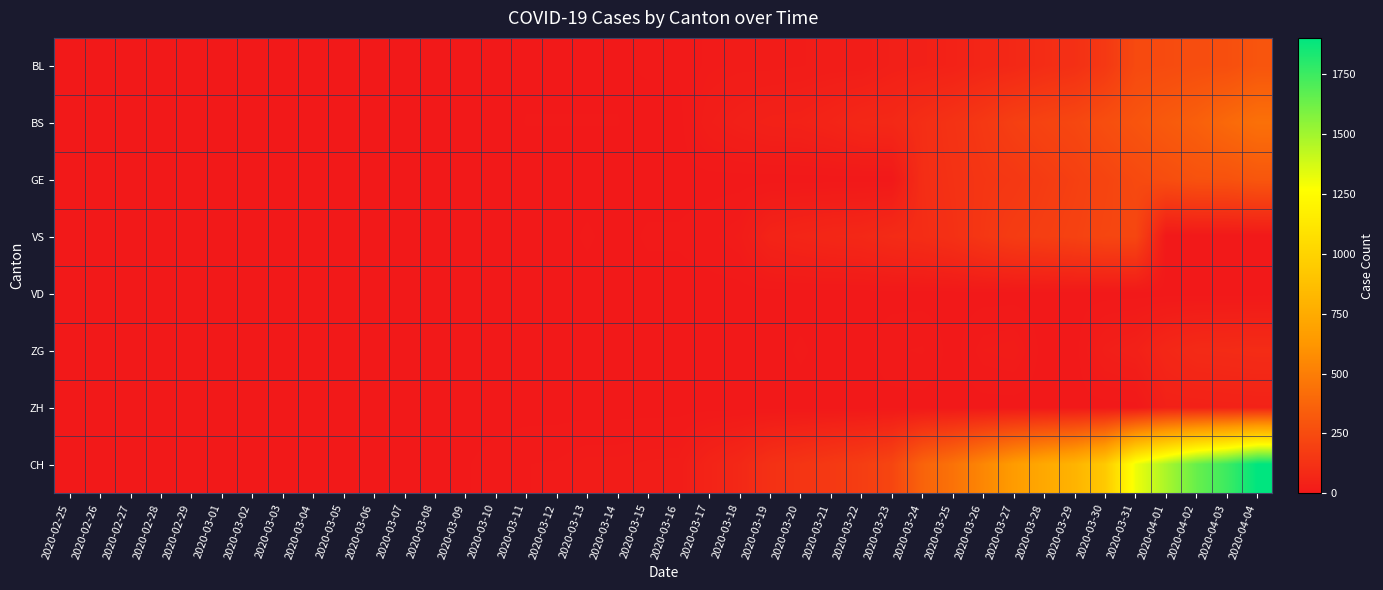

Which series has the widest spread of values?

CH